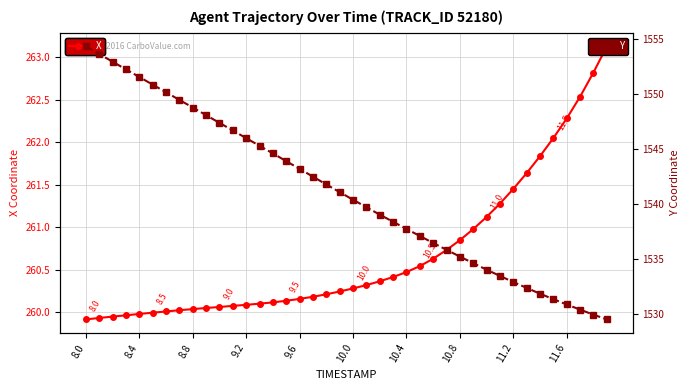

What is the value of the Y point at the 30th from the left?

1534.6